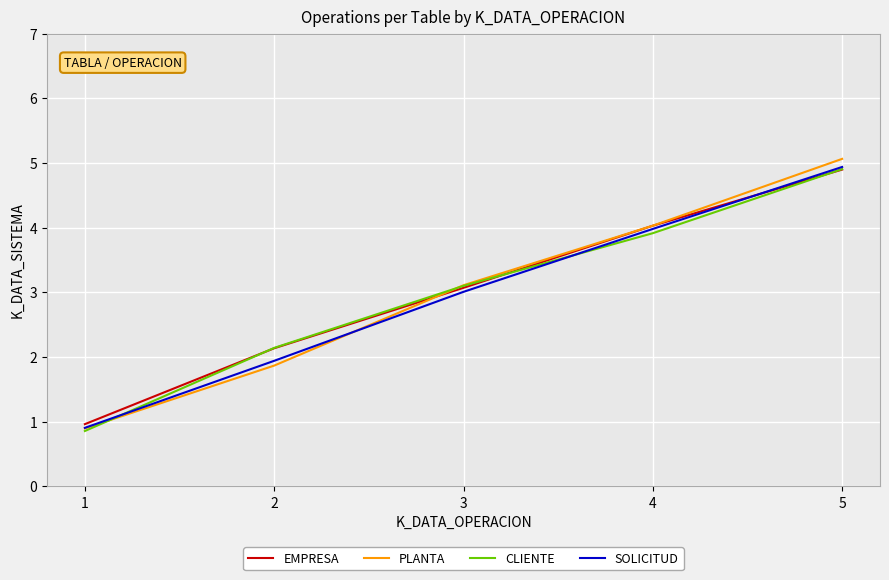

Which series changed the most between 1 and 2?

CLIENTE